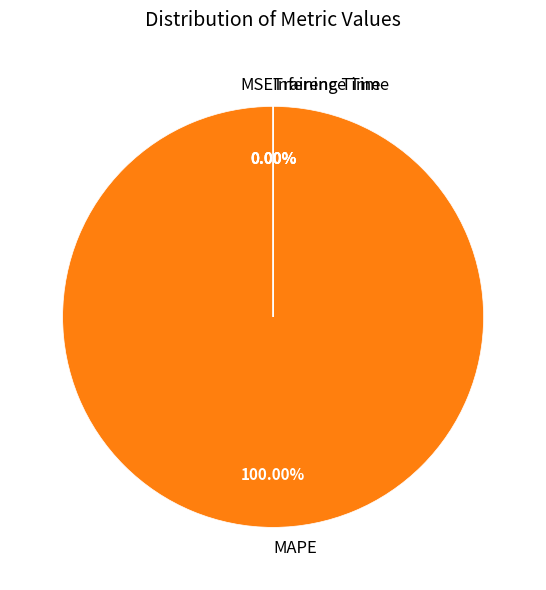

Which category accounts for the majority?

MAPE